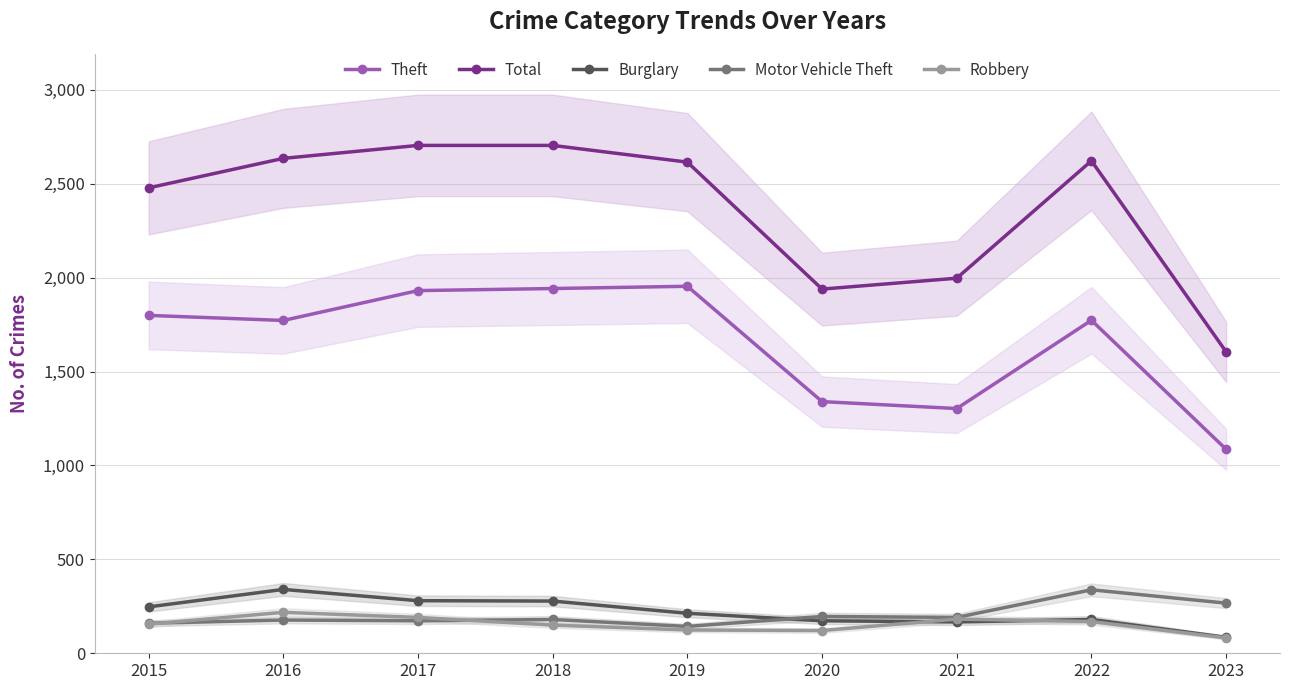

The value of Theft at 2015 is 1799. True or false?

True